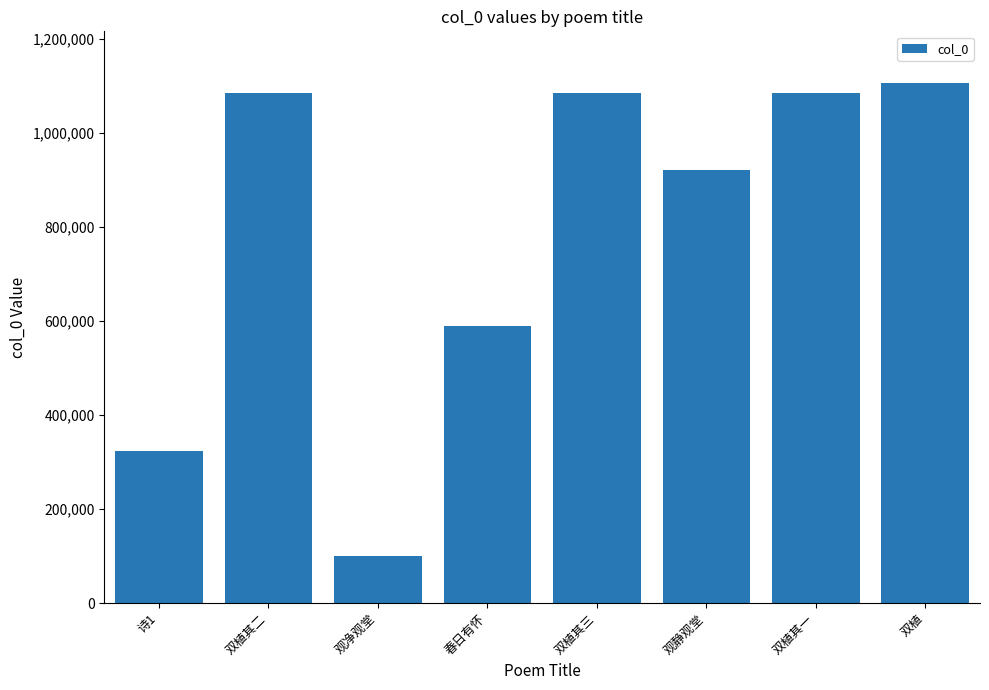

At which category does the chart reach its minimum across all series?

观净观堂